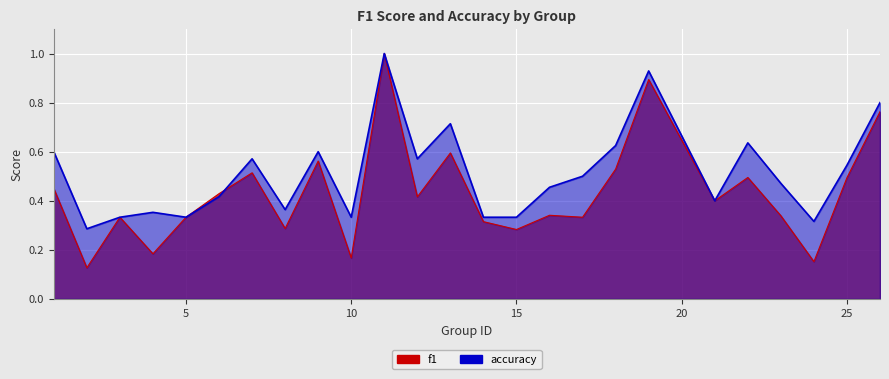

How many times do accuracy and f1 cross each other?

1